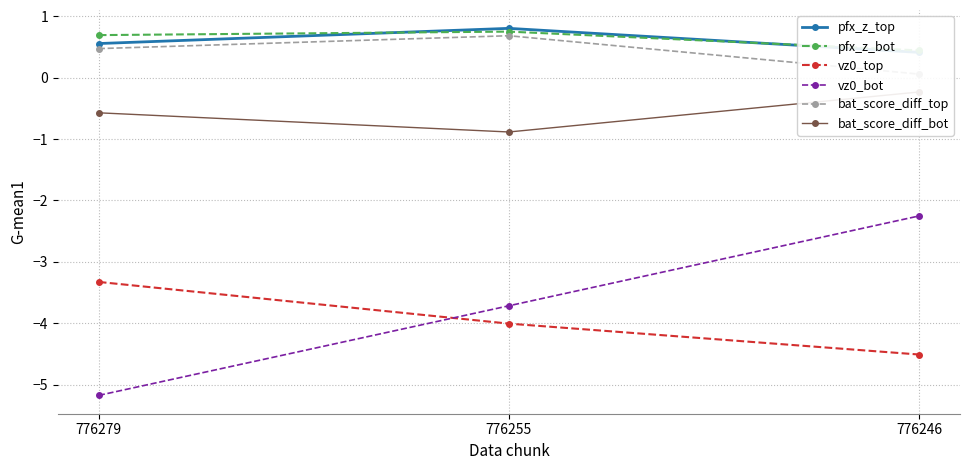

How many lines are shown in the chart?

6